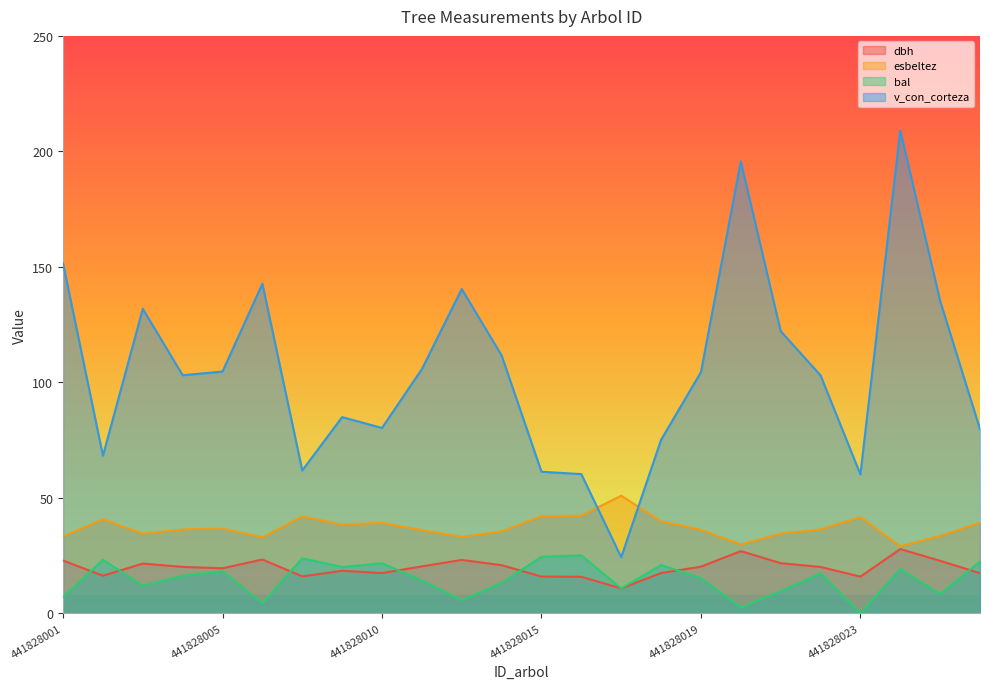

Reading left to right, extract all data points from this chart.

dbh: 22.8	16.3	21.5	20.1	19.5	23.3	16.0	18.4	17.4	20.3	23.1	20.8	15.9	15.8	10.8	17.4	20.2	26.9	21.7	20.1	15.9	27.8	22.7	17.4
esbeltez: 33.3	40.7	34.5	36.3	36.6	32.9	41.9	38.4	39.1	36.0	33.1	35.4	42.0	42.2	50.9	39.8	36.2	29.8	34.5	36.3	41.6	29.0	33.5	39.2
bal: 7.0	23.2	11.9	16.2	18.2	4.3	23.8	20.1	21.6	14.2	5.7	13.1	24.5	25.1	10.8	20.9	15.2	2.5	9.6	17.2	0.0	19.2	8.3	22.4
v_con_corteza: 151.5	68.2	131.8	103.1	104.7	142.7	61.8	84.9	80.2	105.7	140.4	111.7	61.3	60.2	24.2	75.1	104.4	195.7	122.2	103.0	60.1	209.1	135.2	79.7